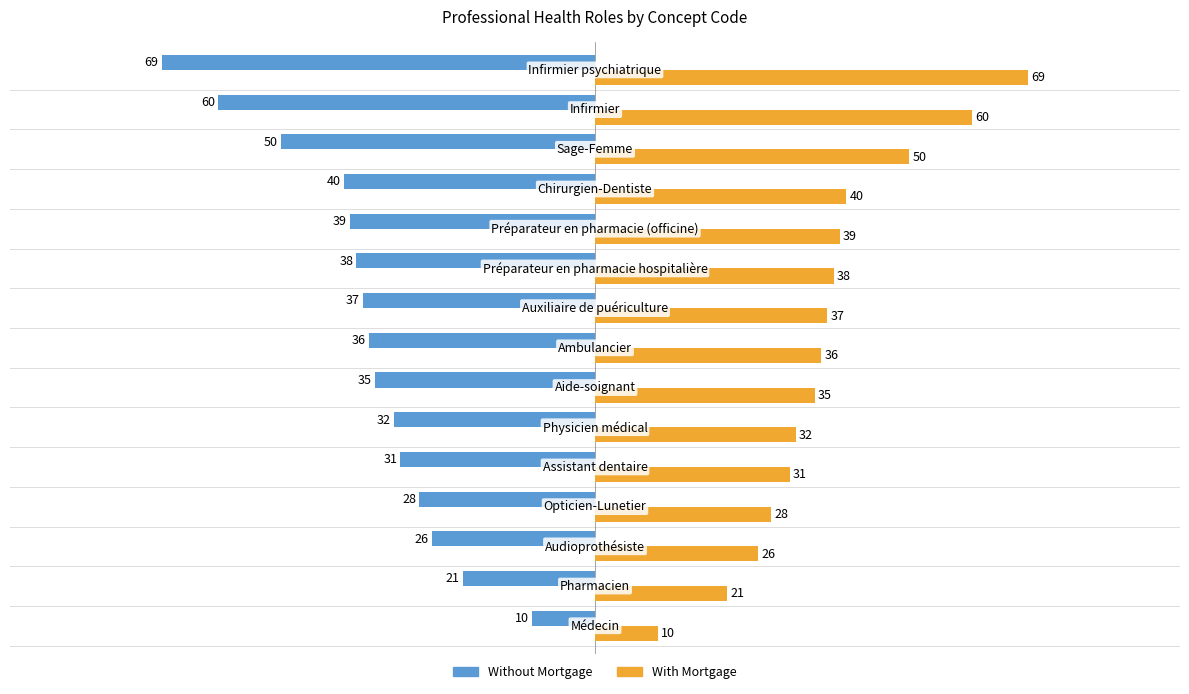

What is the greatest value displayed?

69